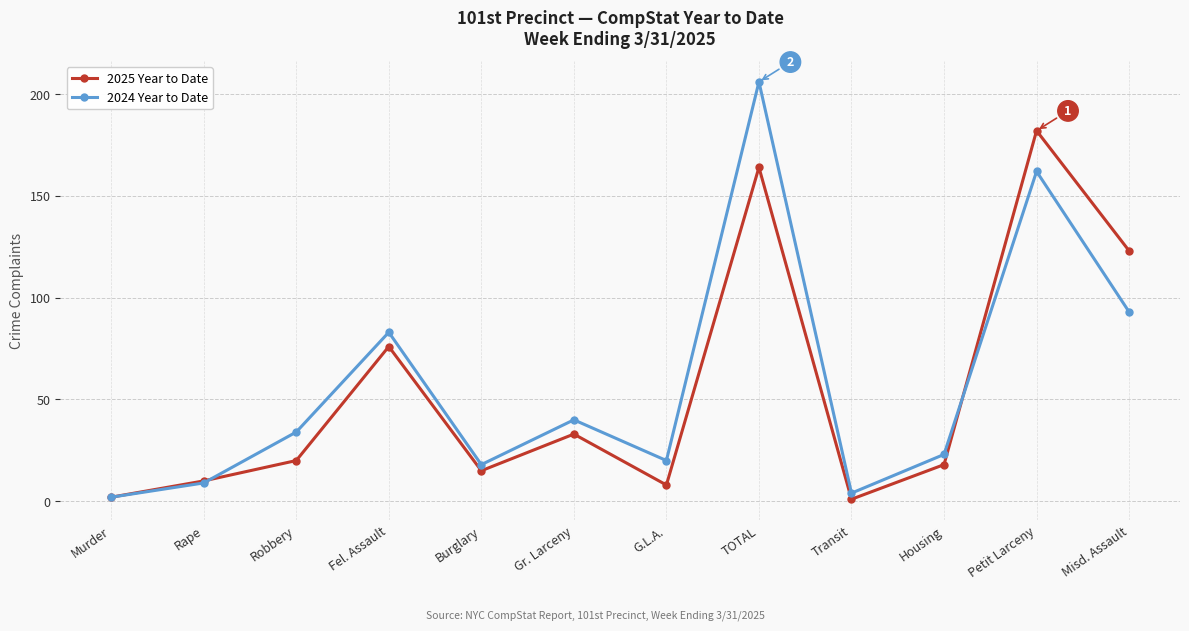

Which category has the highest value in the 2025 Year to Date series?

Petit Larceny